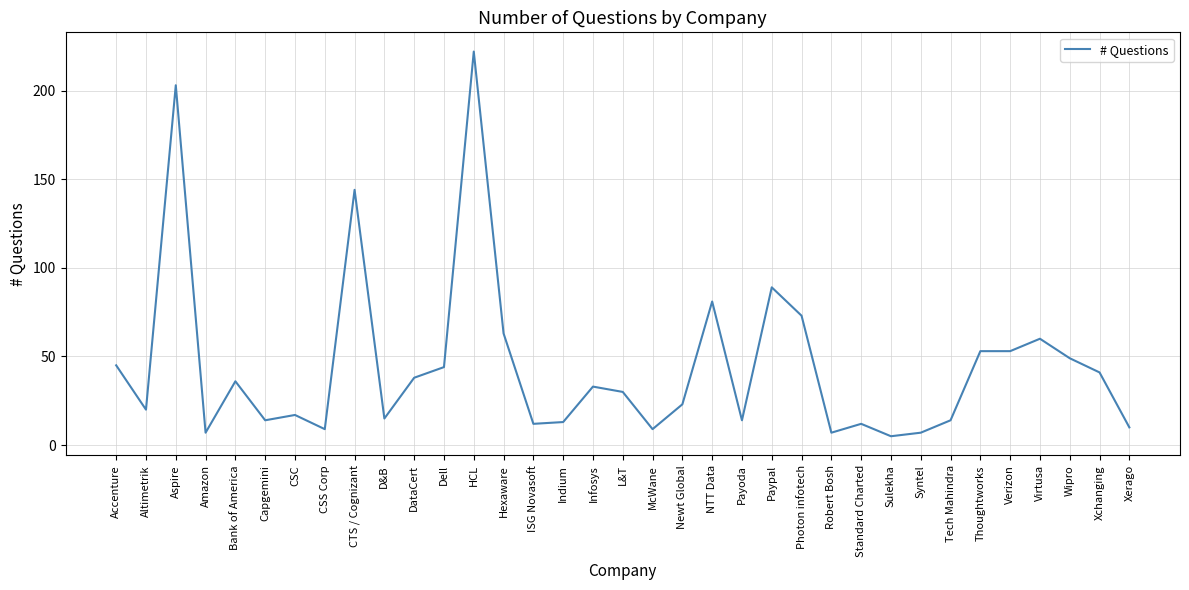

What is the minimum value shown in the chart?

5